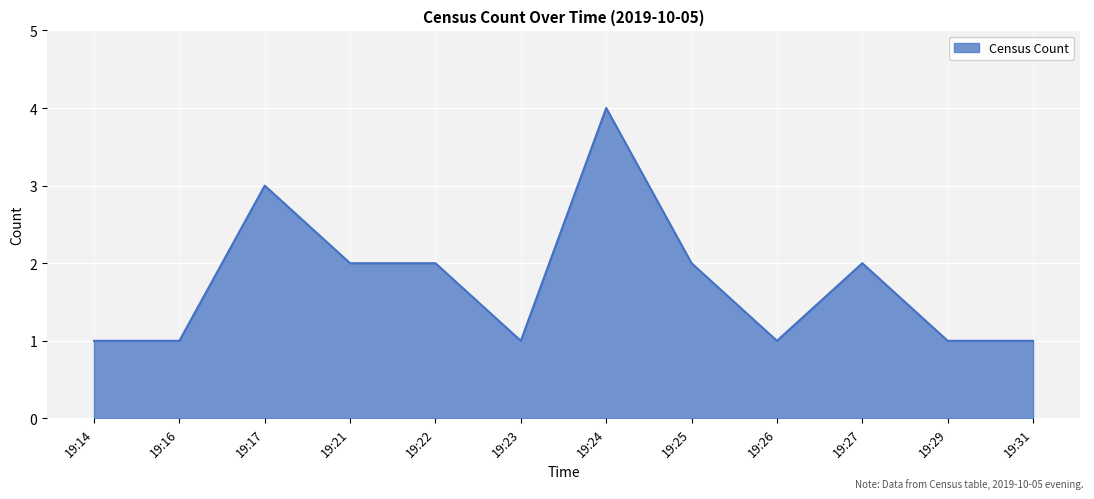

What is the ratio of the value at 19:23 to the value at 19:16?

1.0